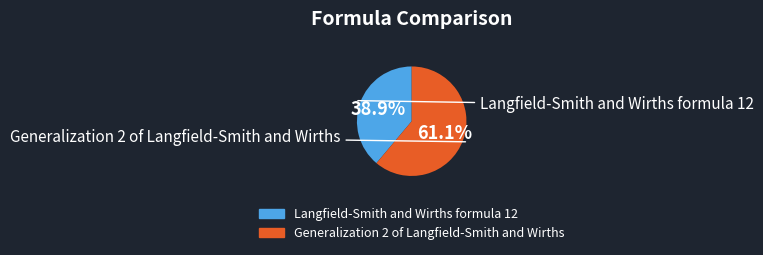

Which slice is the largest?

Generalization 2 of Langfield-Smith and Wirths